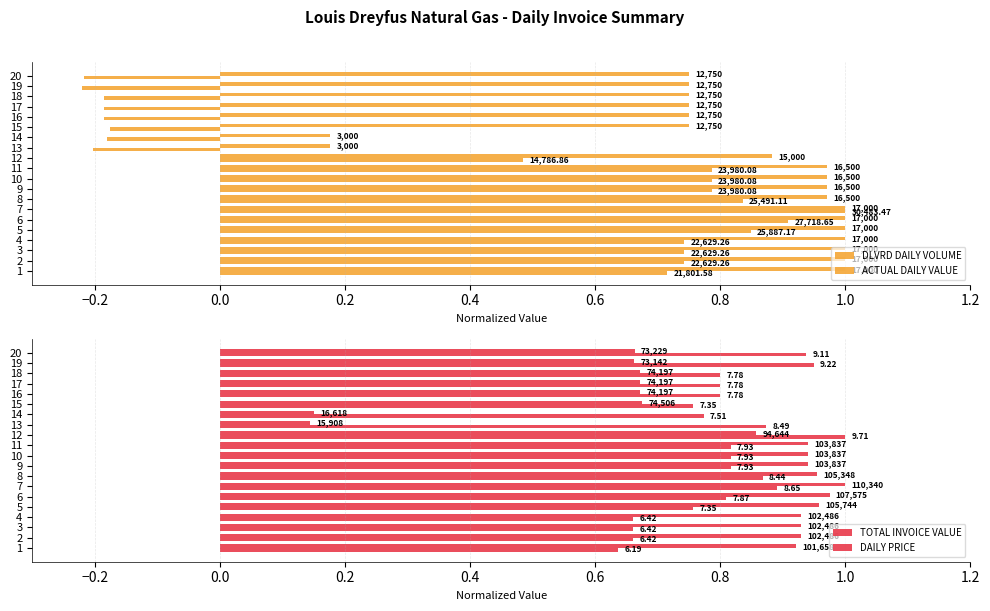

The value of DLVRD DAILY VOLUME at 19 is 0.4. True or false?

False